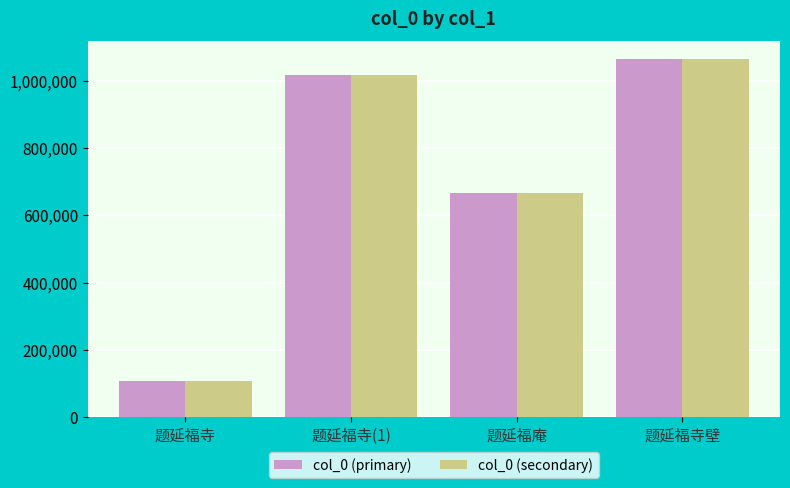

The value of col_0 (secondary) at 题延福寺壁 is 1063992. True or false?

True